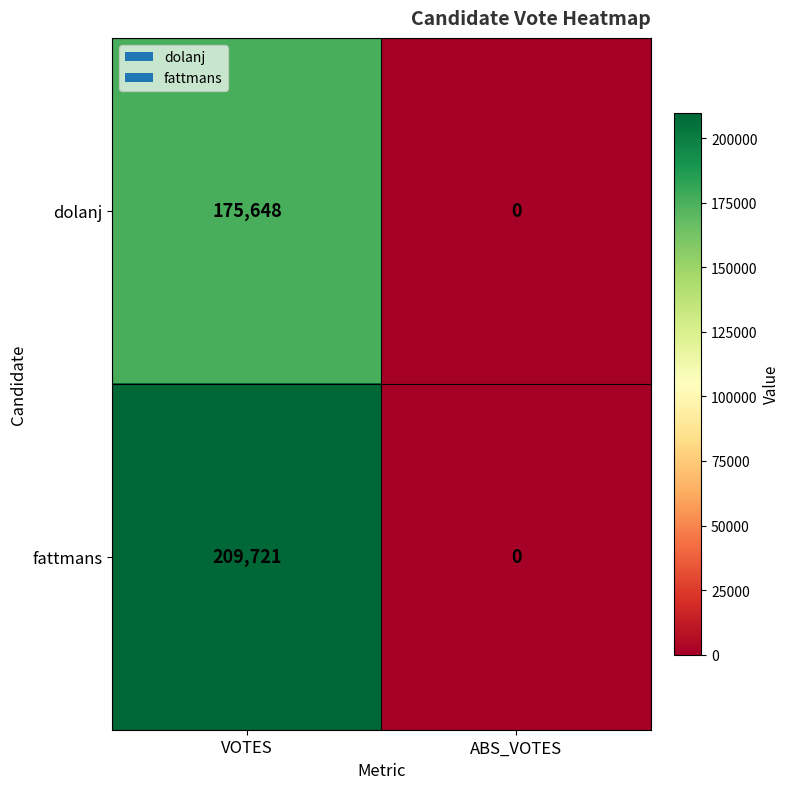

At which label is fattmans closest to 104860?

ABS_VOTES